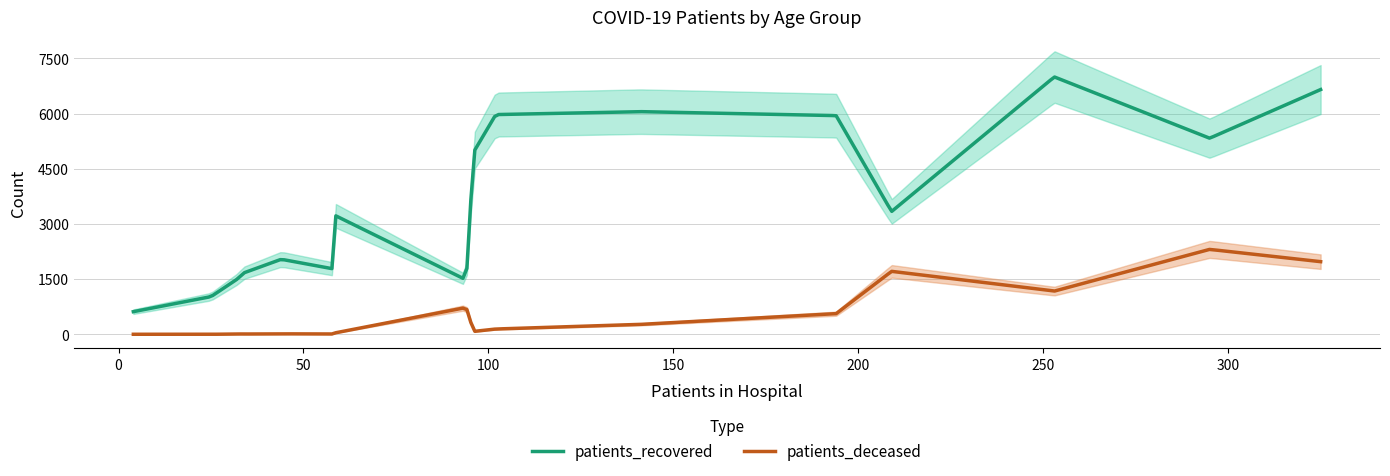

What are all the series names shown in the legend?

patients_recovered, patients_deceased